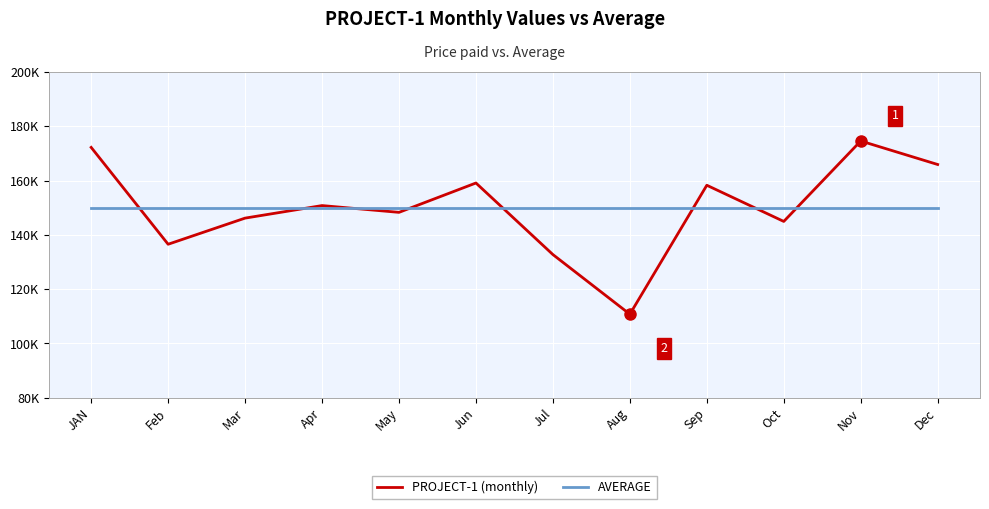

Rank the series by their average value, from lowest to highest.

PROJECT-1 (monthly), AVERAGE